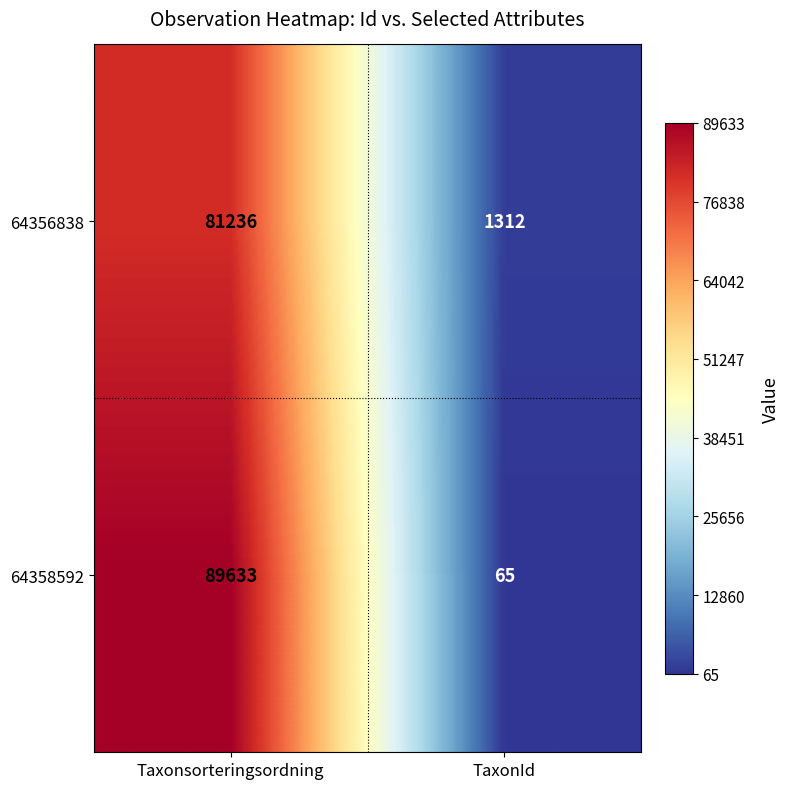

Which series has the largest total across all categories?

64358592